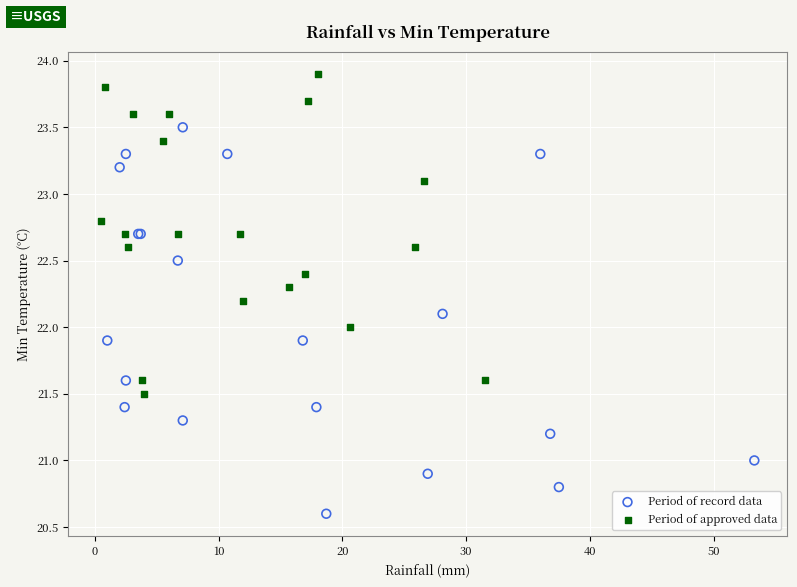

Which series reaches the minimum Y coordinate?

Period of record data